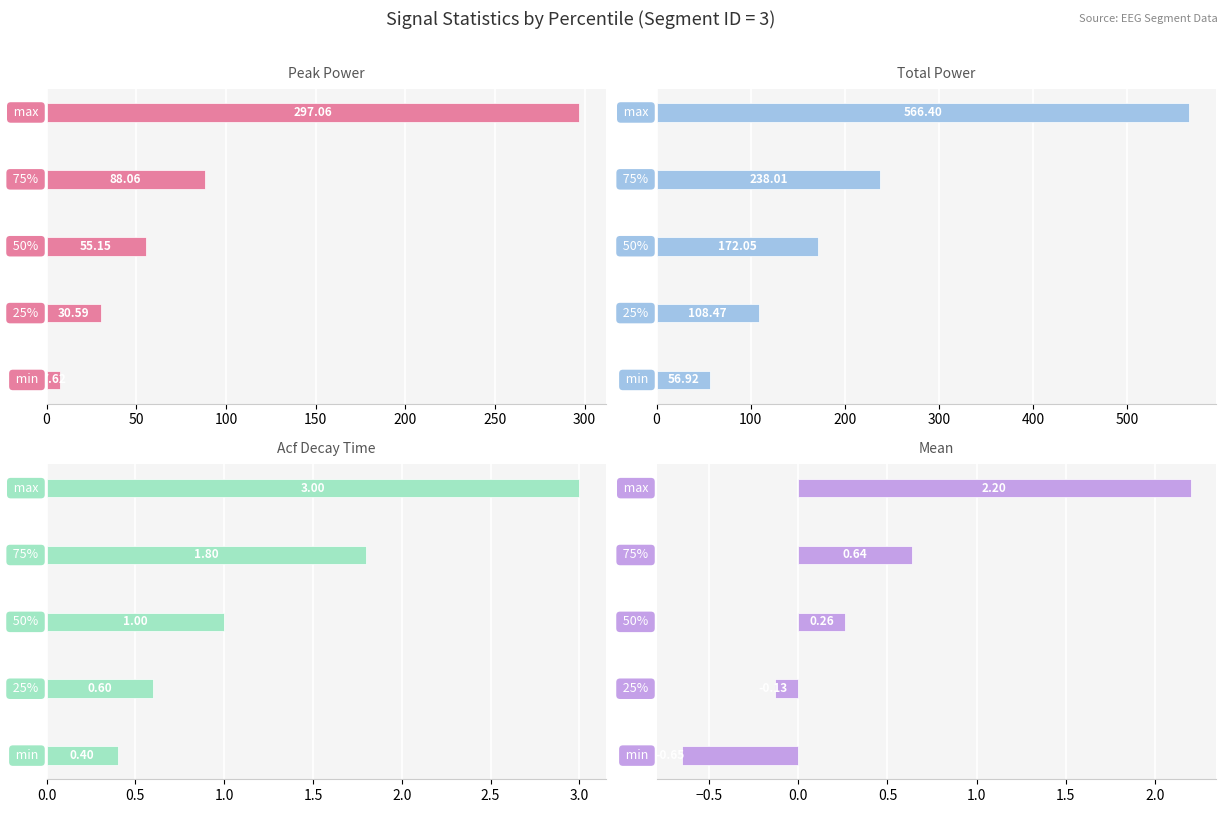

How many bars are there in total?

20